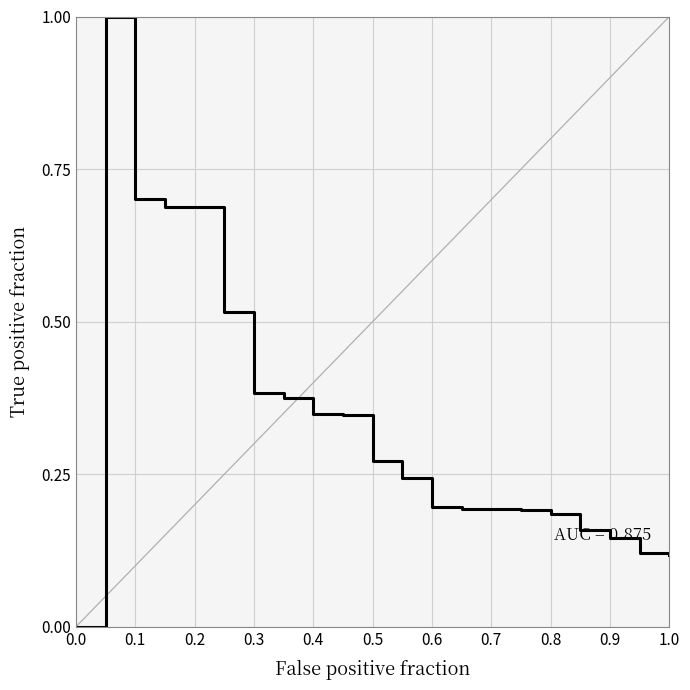

How many lines are shown in the chart?

1